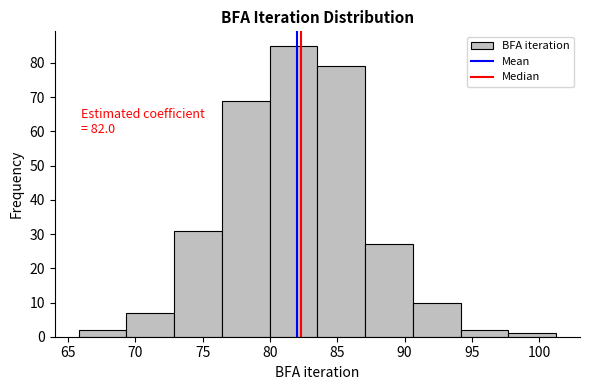

Over which range of the x-axis is the bar tallest?

80.0 to 83.5